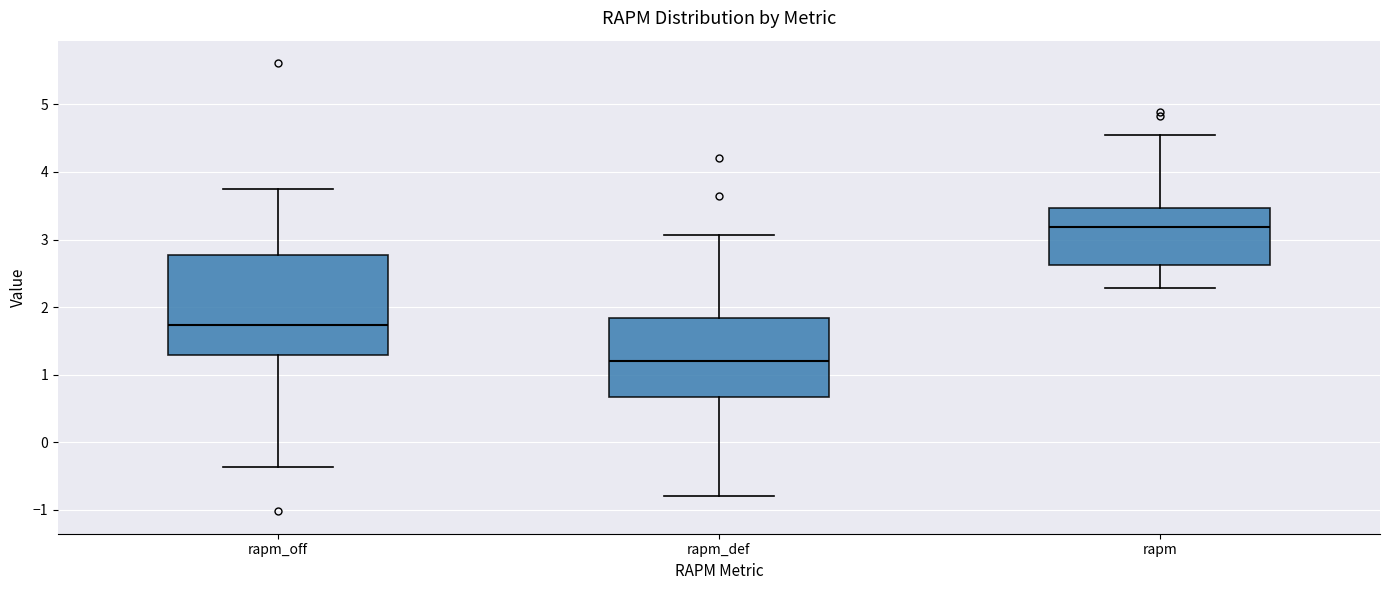

Where does the median line of the box for rapm_def sit on the y-axis? The values are not printed on the chart, so give them approximately, as read against the axis.

1.2